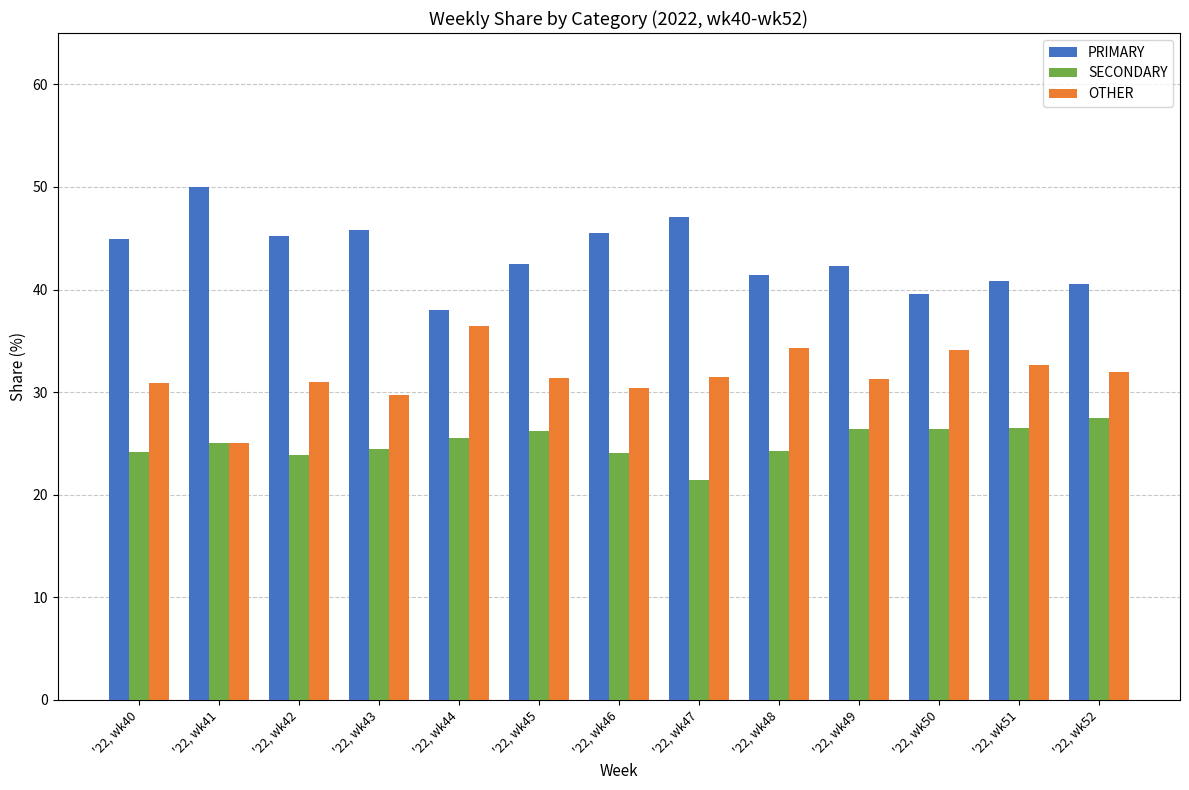

List the series in order of their peak value, lowest first.

SECONDARY, OTHER, PRIMARY